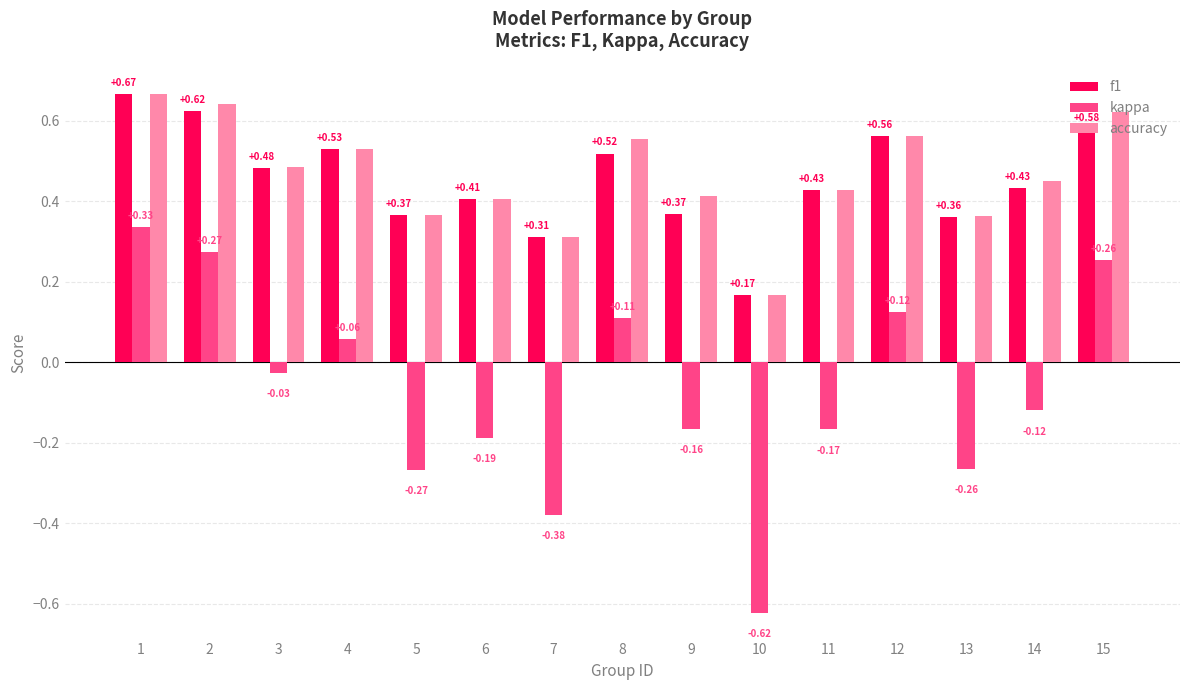

Which series has the largest range (max minus min)?

kappa